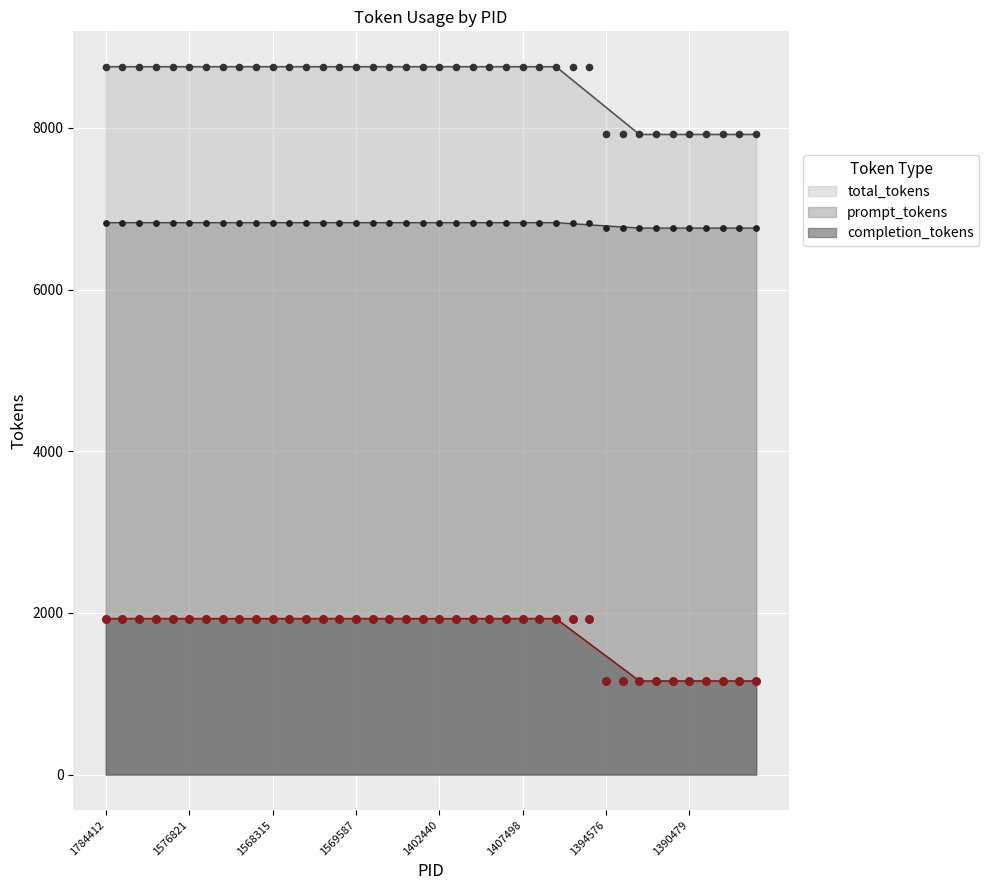

Is the value of prompt_tokens at 1569587 greater than the value of total_tokens at 1833519?

Yes